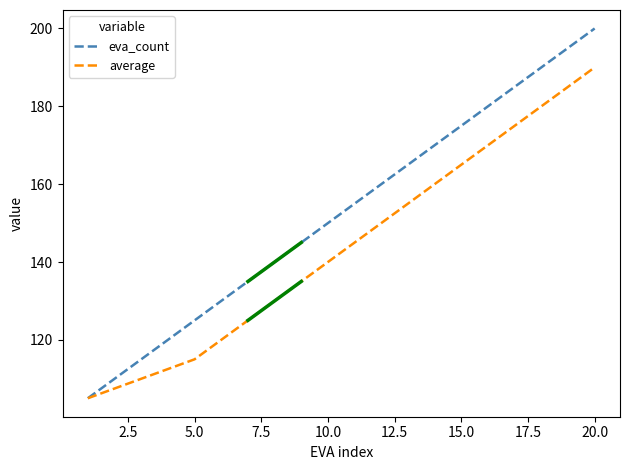

What is the average value of the average series?

143.8